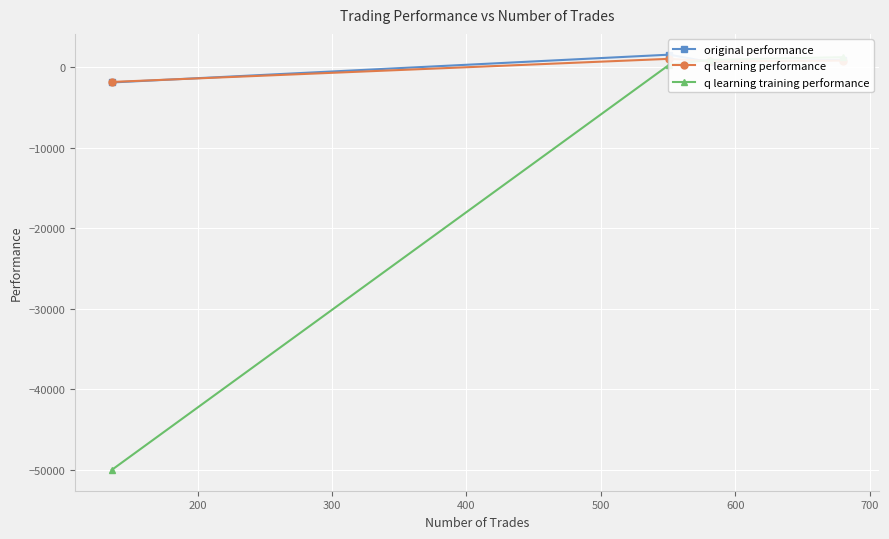

What is the sum of all original performance values?

1184.8